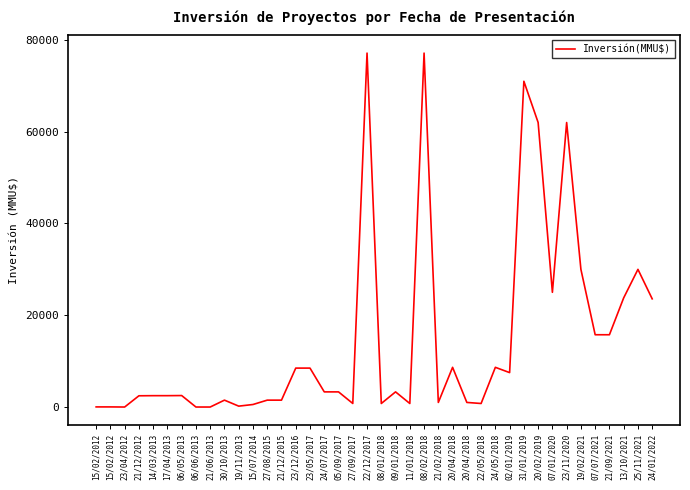

Is this an area chart (filled region under the line)?

No